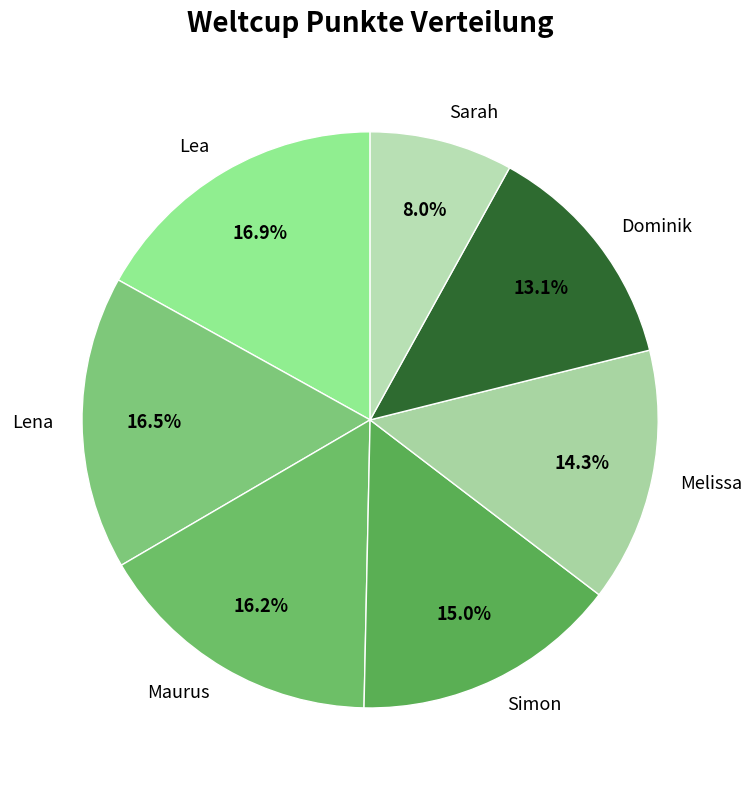

Do Maurus and Simon together represent more than half of the pie?

No